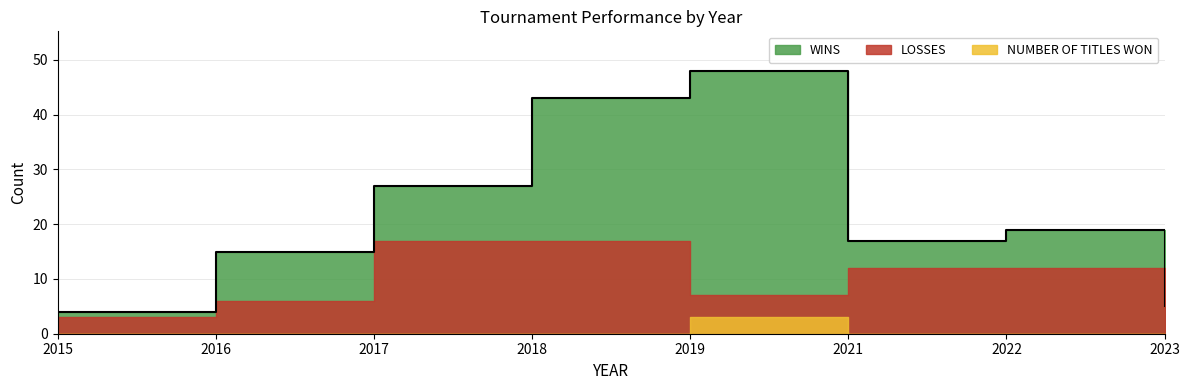

List the series in order of their peak value, highest first.

WINS, LOSSES, NUMBER OF TITLES WON